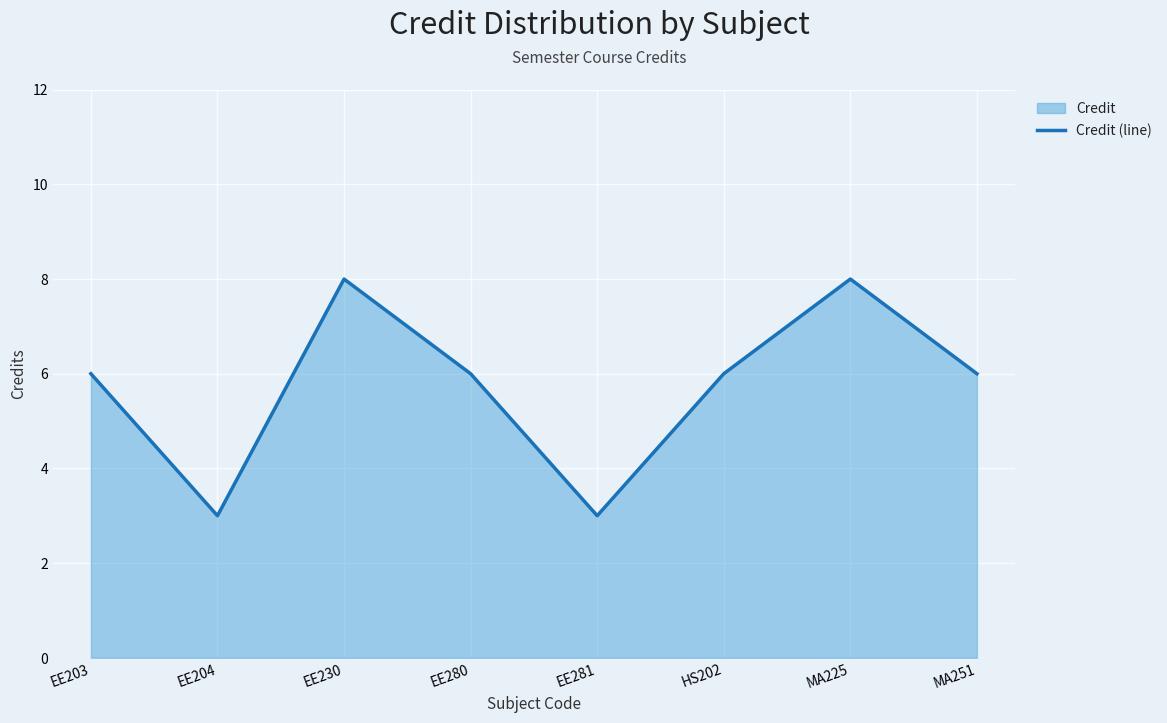

Is it true that the value at HS202 is 3?

False